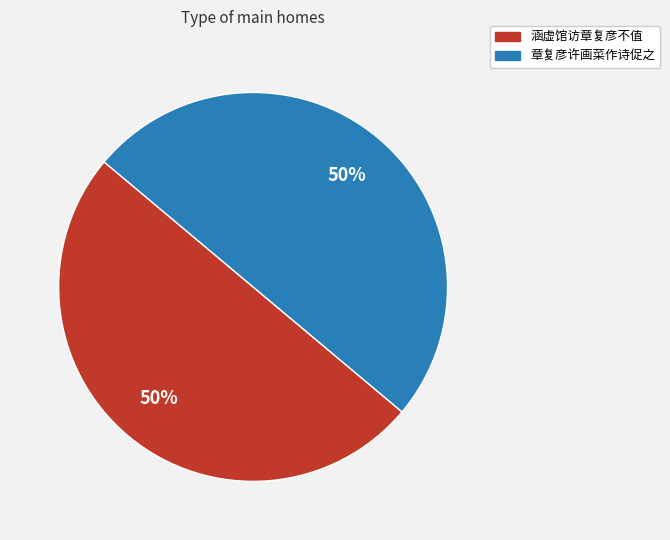

What percentage is the 章复彦许画菜作诗促之 slice, to the nearest percent?

50%